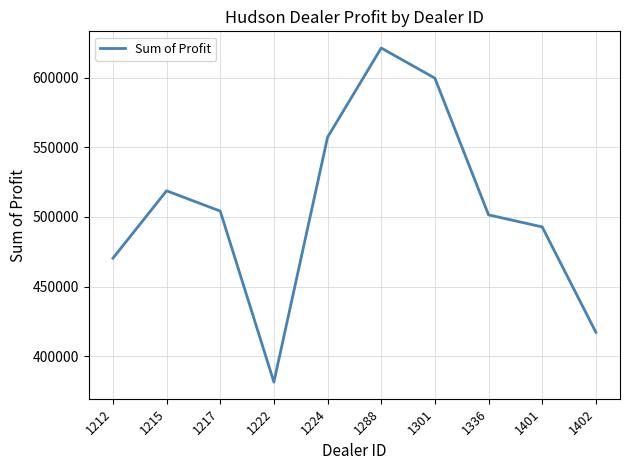

What is the maximum value shown in the chart?

621153.0